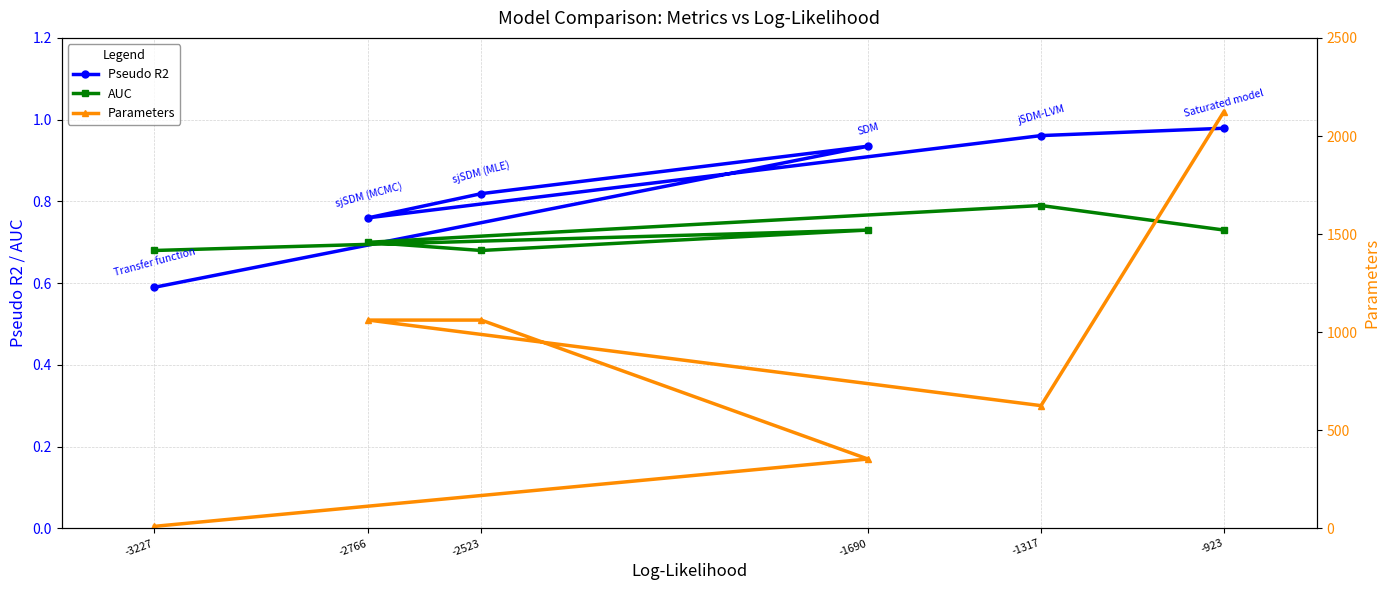

True or false: Pseudo R2 and AUC intersect in this chart.

True